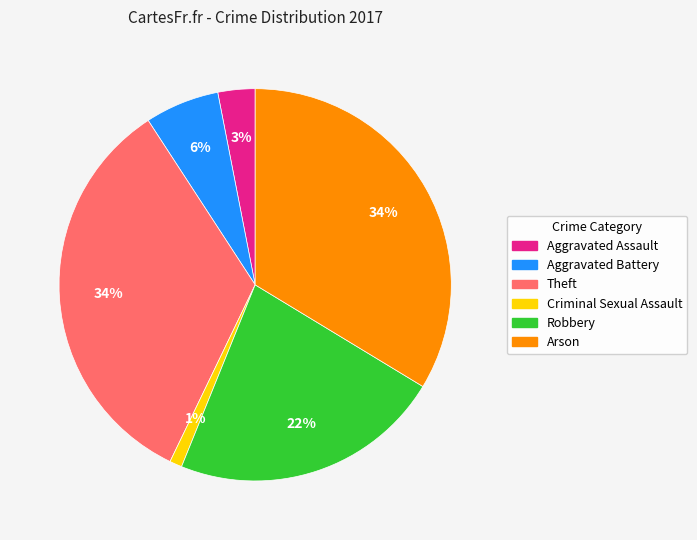

What is the smallest slice in the pie chart?

Criminal Sexual Assault